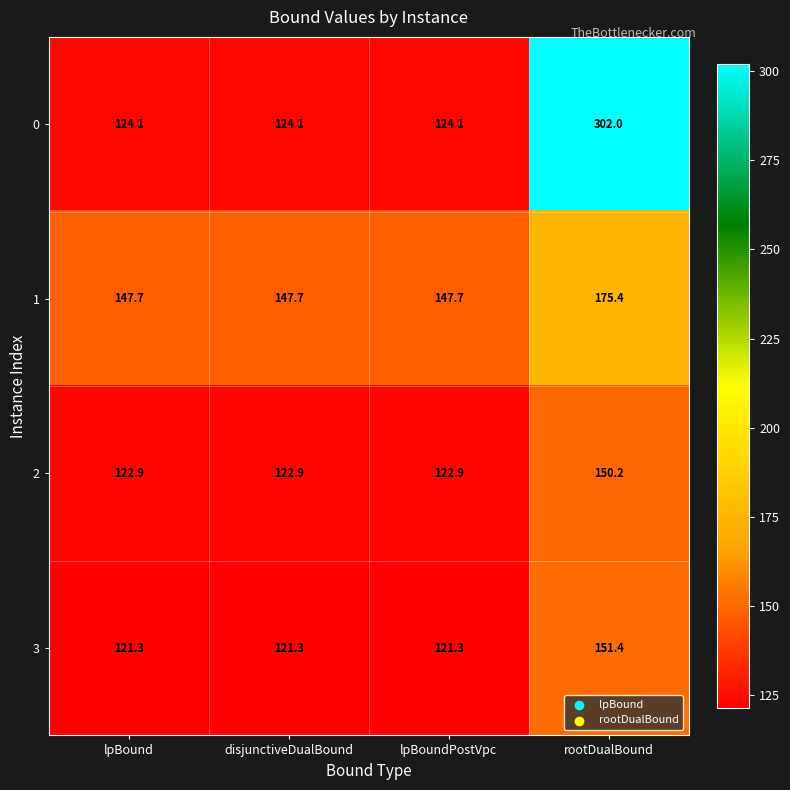

What is the sum of the 3 values at rootDualBound and lpBoundPostVpc?

272.7